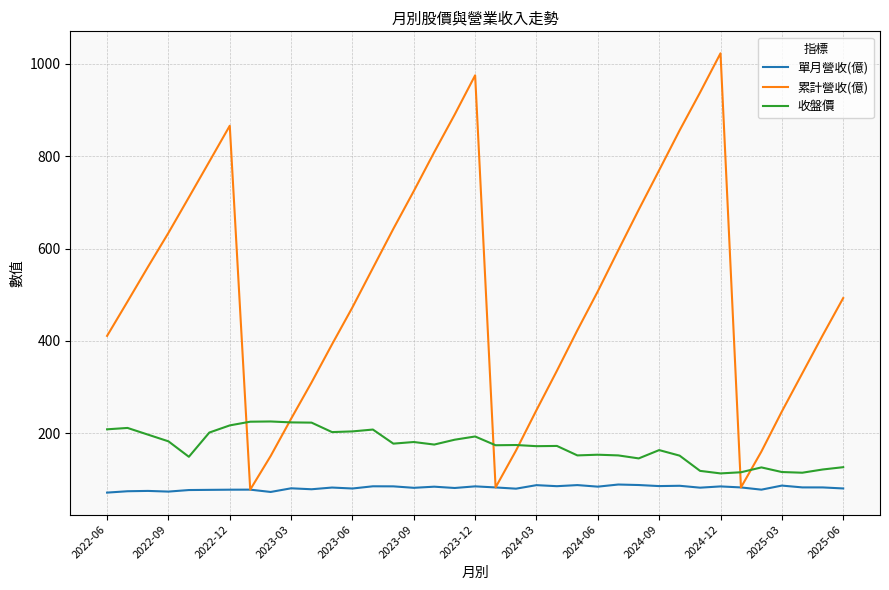

Which series has the largest total across all categories?

累計營收(億)